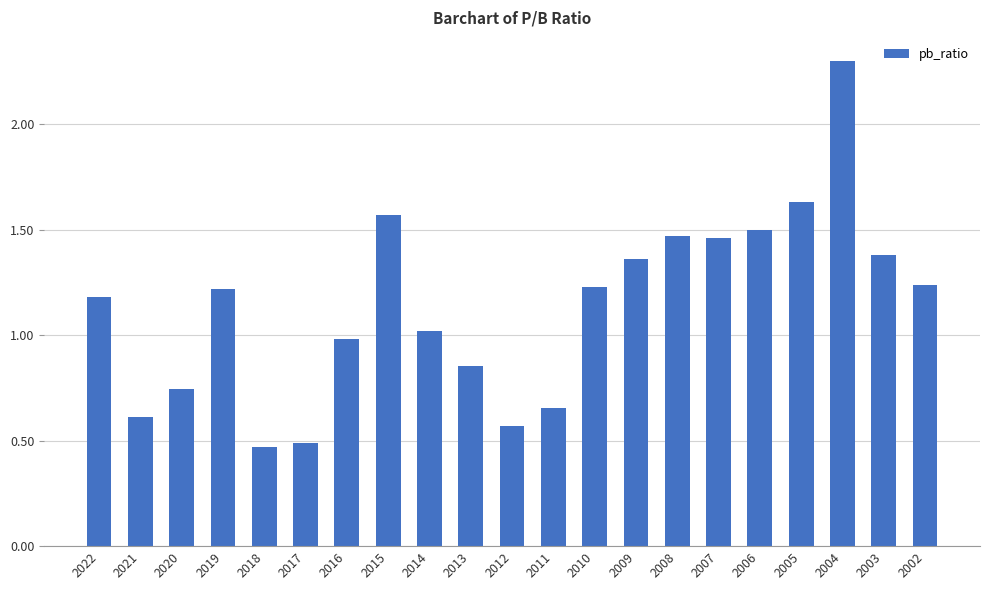

Is it true that the value at 2017 is 0.5?

True